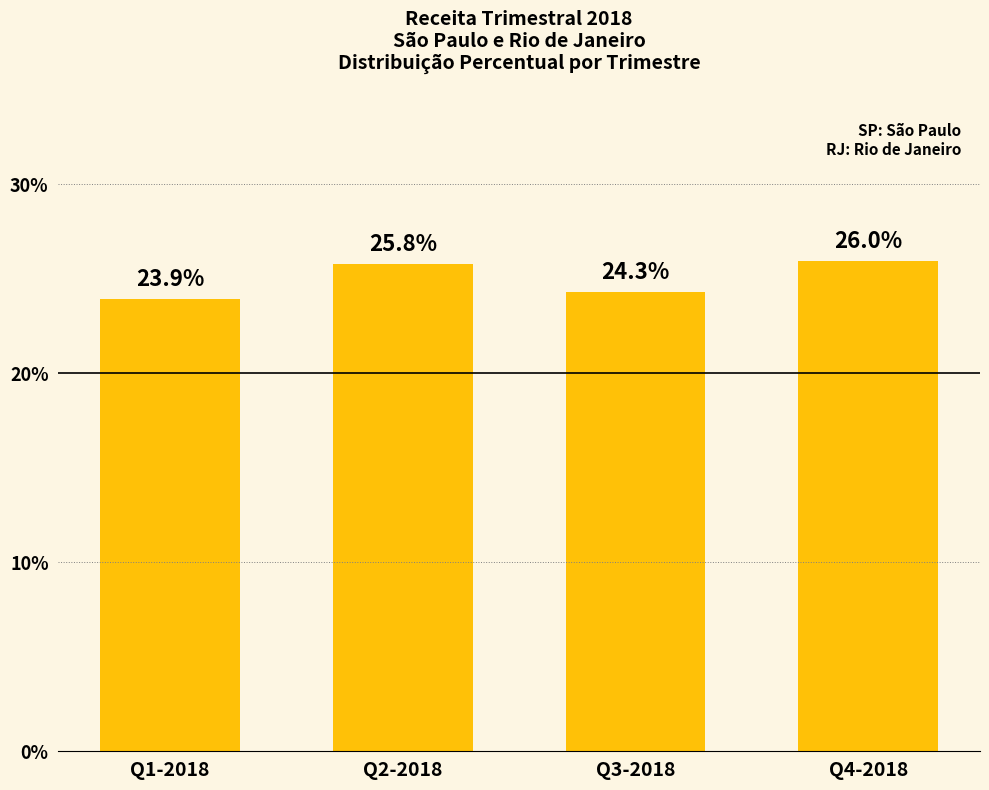

Between Q1-2018 and Q3-2018, which is larger?

Q3-2018